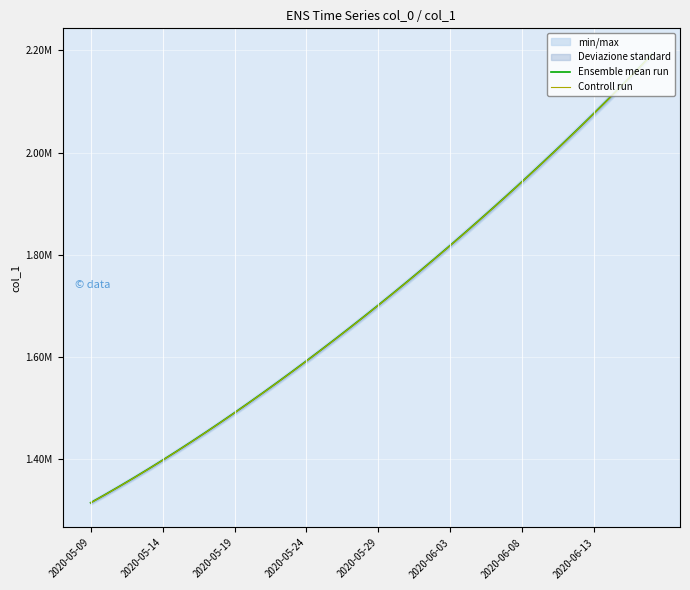

Is it true that Controll run equals 1917745.9 at 29?

True